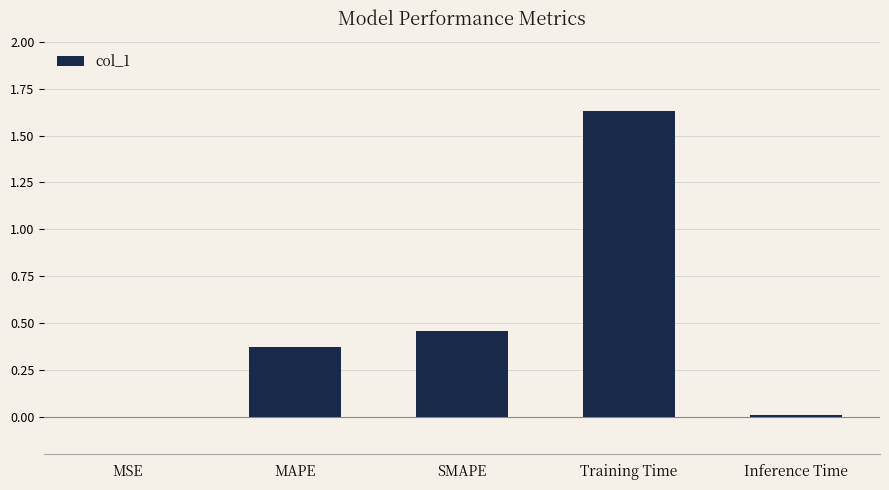

Is it true that the value at Inference Time is 0.0?

True